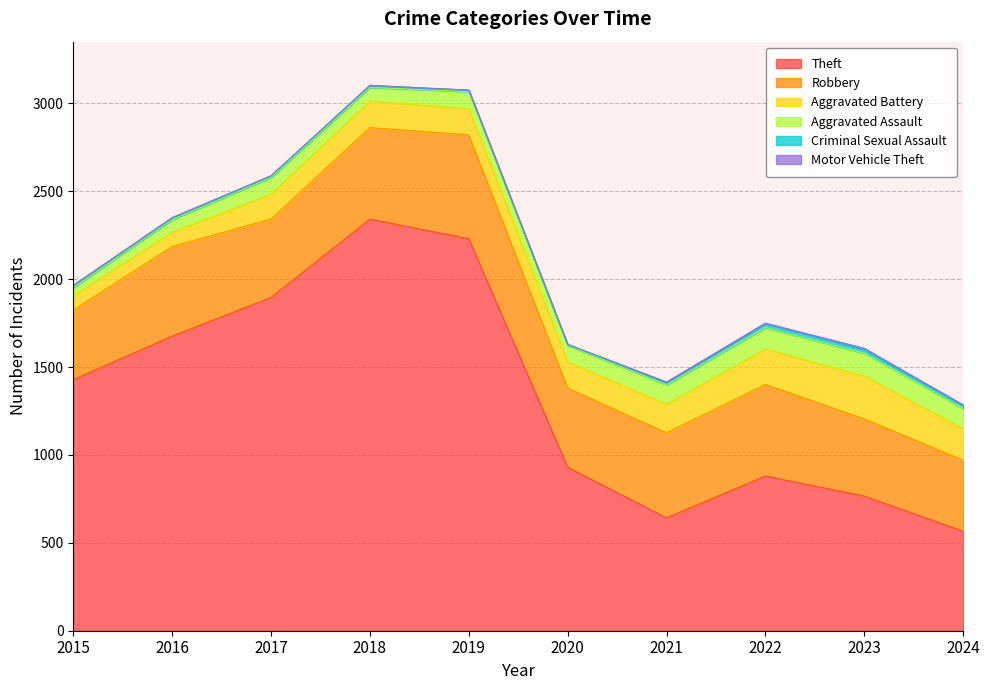

Which series has the largest total across all categories?

Theft